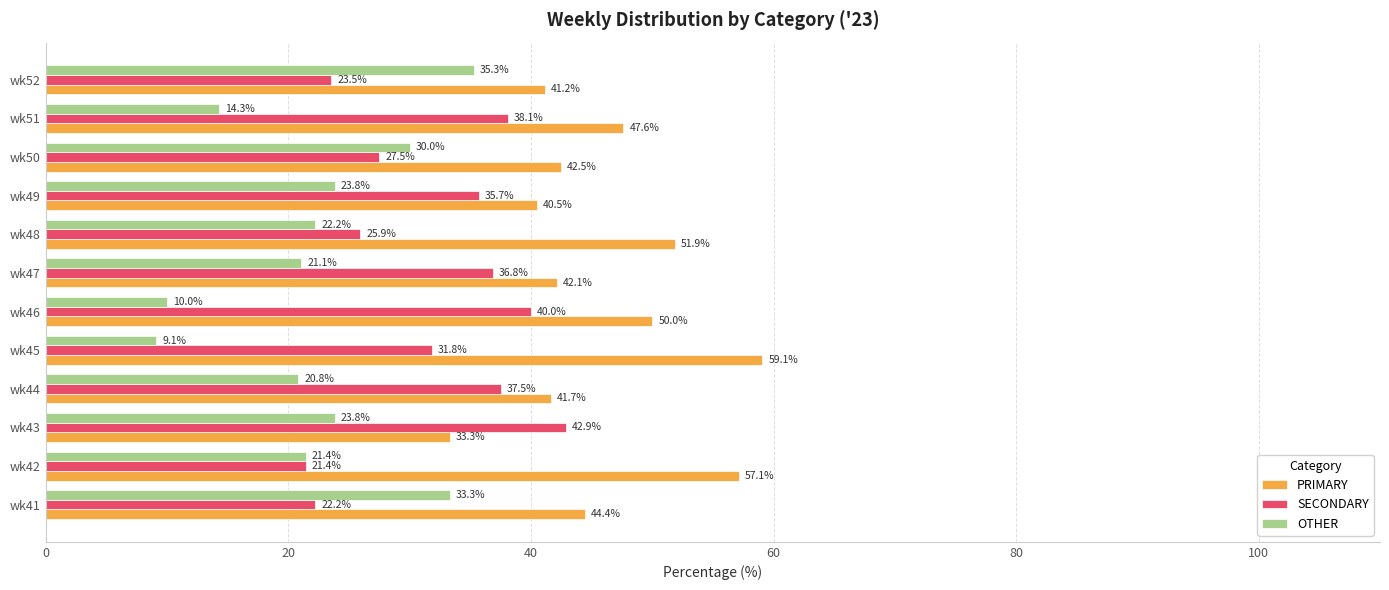

The PRIMARY series shows 81.0 at wk42. True or false?

False